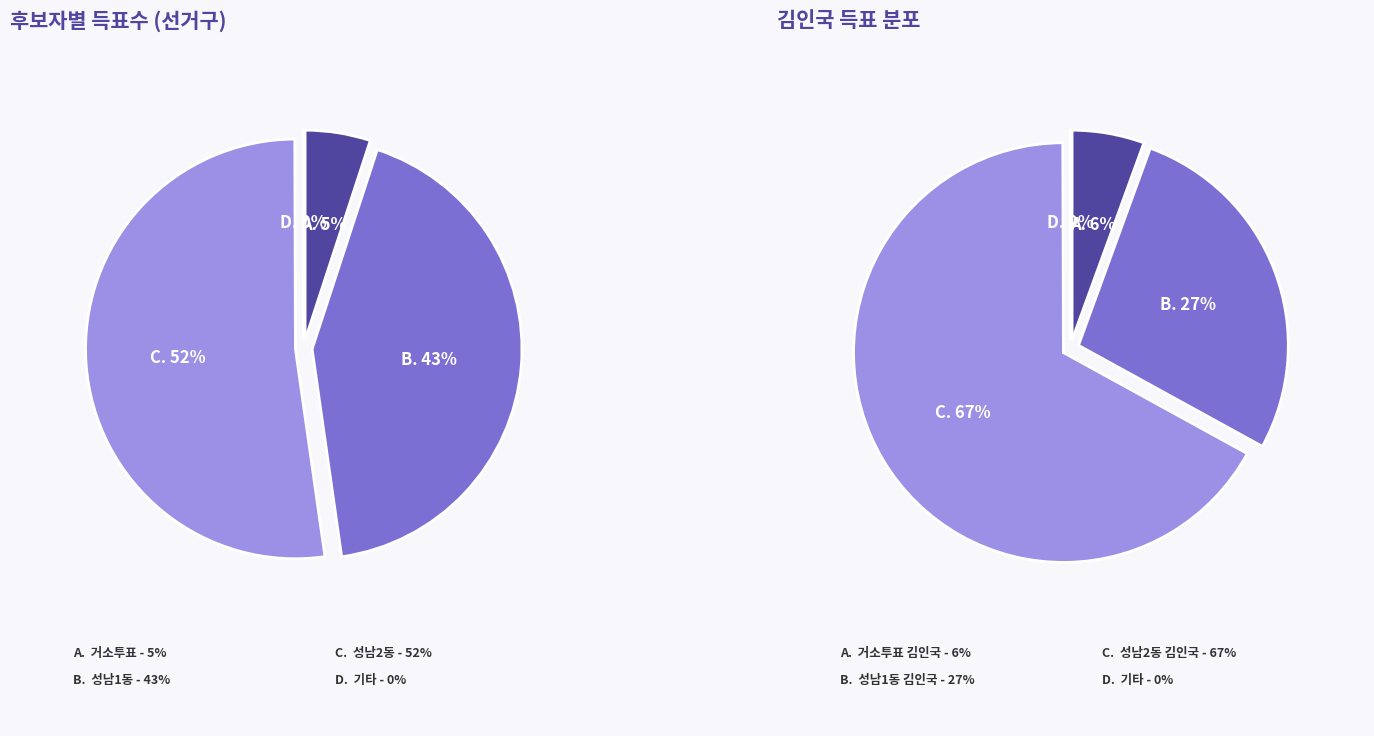

Is the sum of 성남2동 and 성남1동 greater than half?

Yes